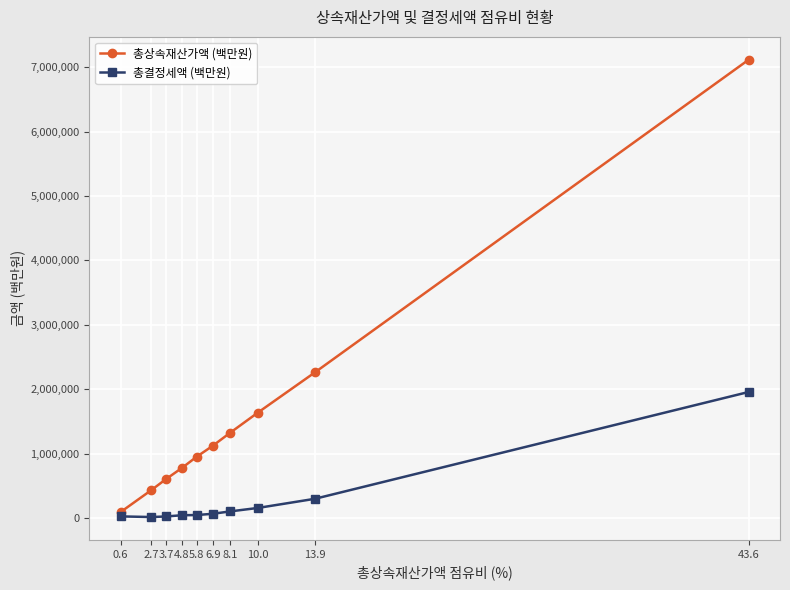

Is the value of 총결정세액 (백만원) at 10.0 greater than the value of 총상속재산가액 (백만원) at 10.0?

No